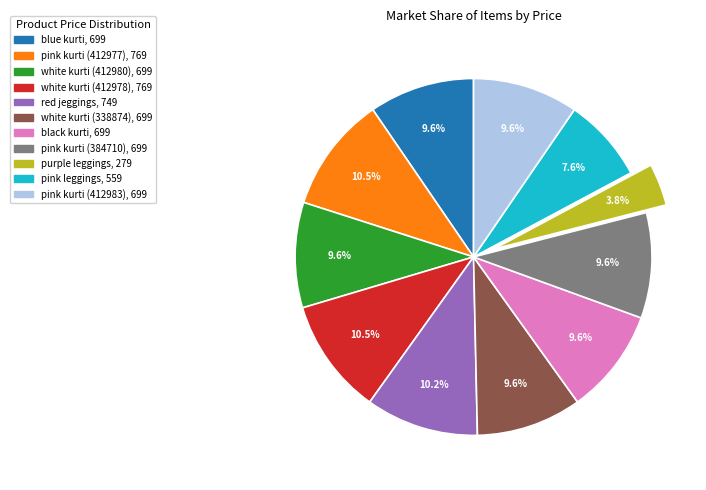

Does any single category account for the majority?

No